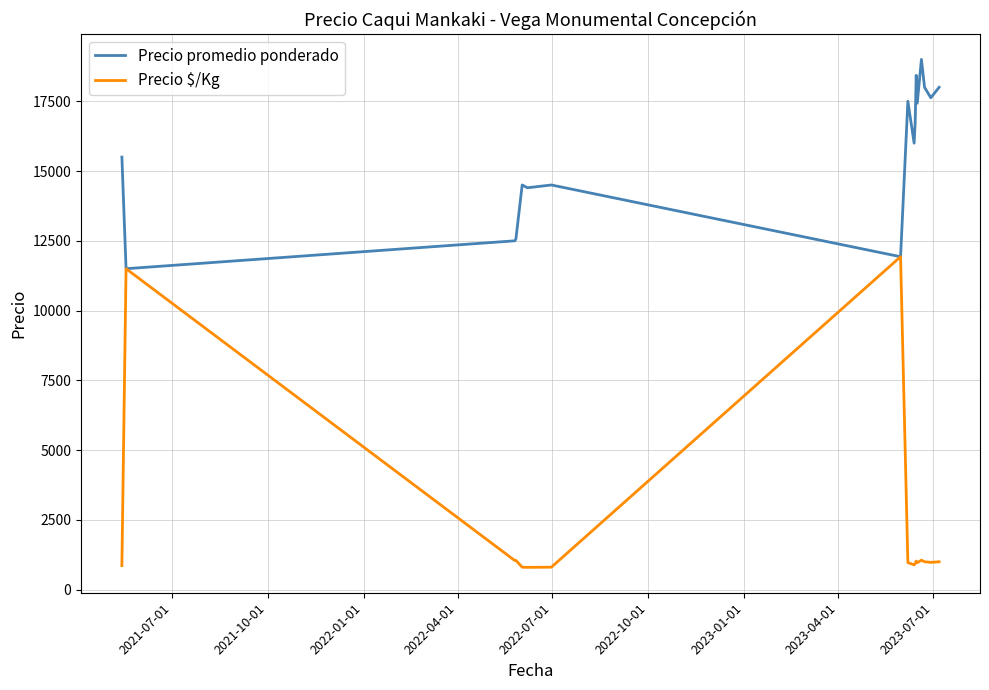

What is the maximum value shown in the chart?

19000